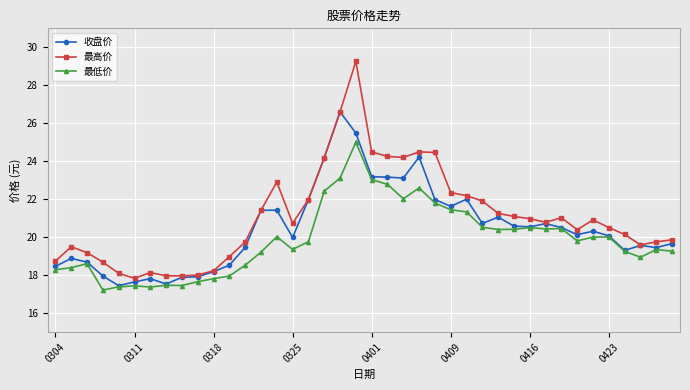

What is the value of the 收盘价 point at the 27th from the left?

22.0